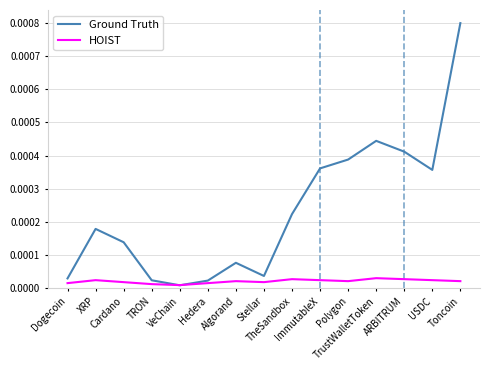

At which label is Ground Truth closest to 0?

VeChain